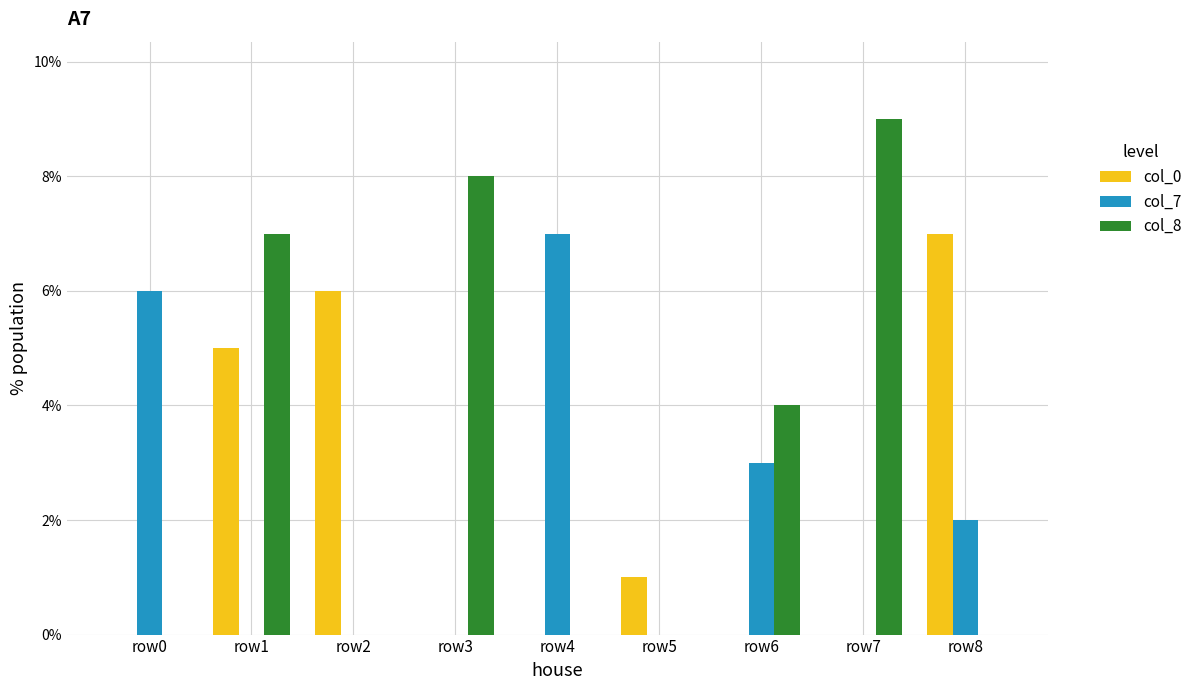

Count the number of data series in this chart.

3